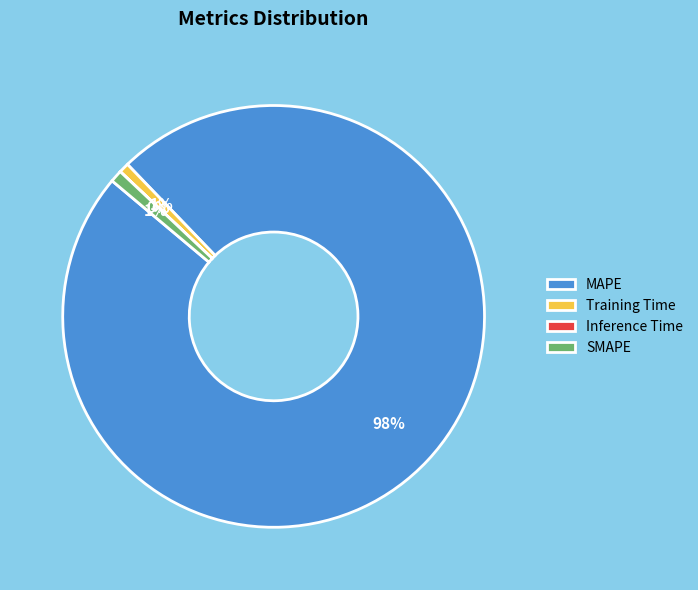

To the nearest percent, what percentage of the pie is Training Time?

1%